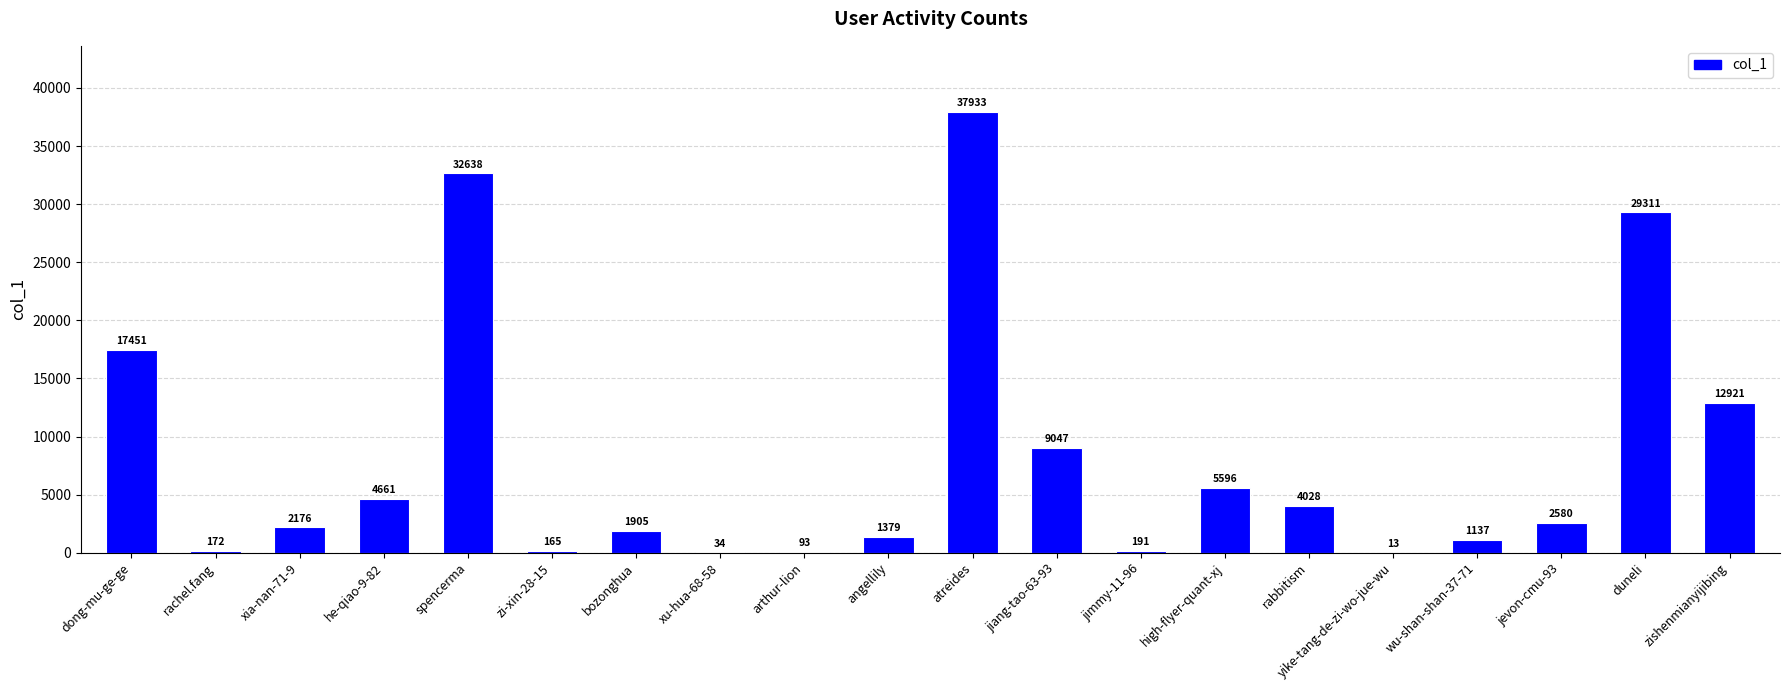

At which label is the value closest to 18973?

dong-mu-ge-ge